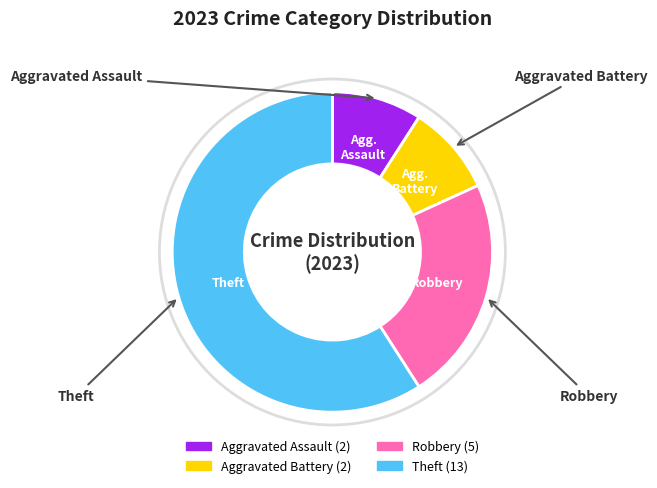

True or false: Aggravated Assault accounts for 9% of the total.

True